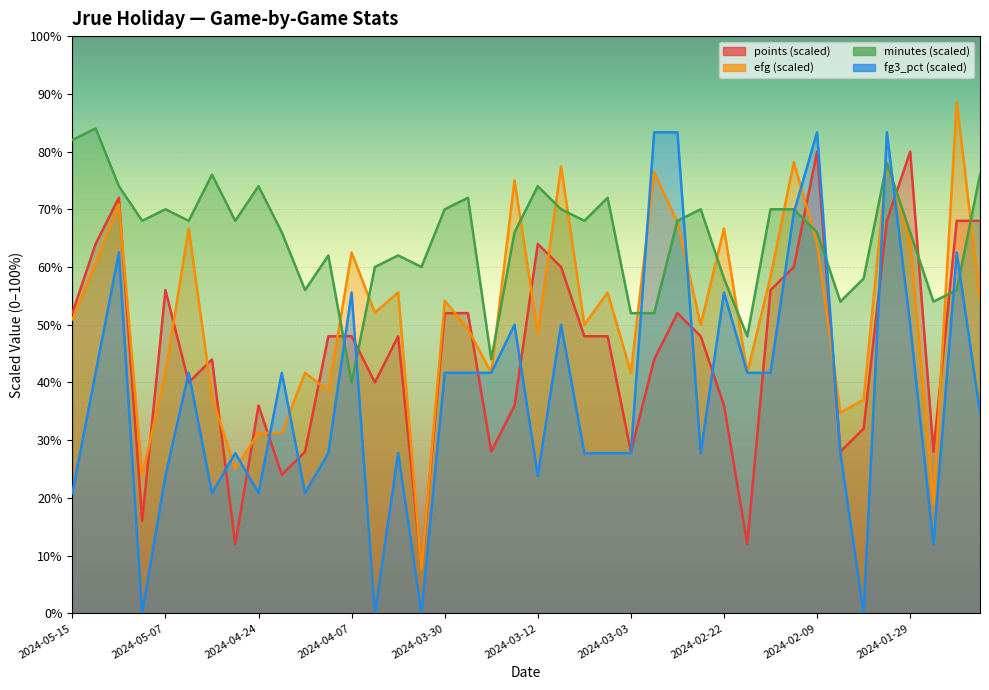

What is the label of the 30th point from the left?

2024-02-14